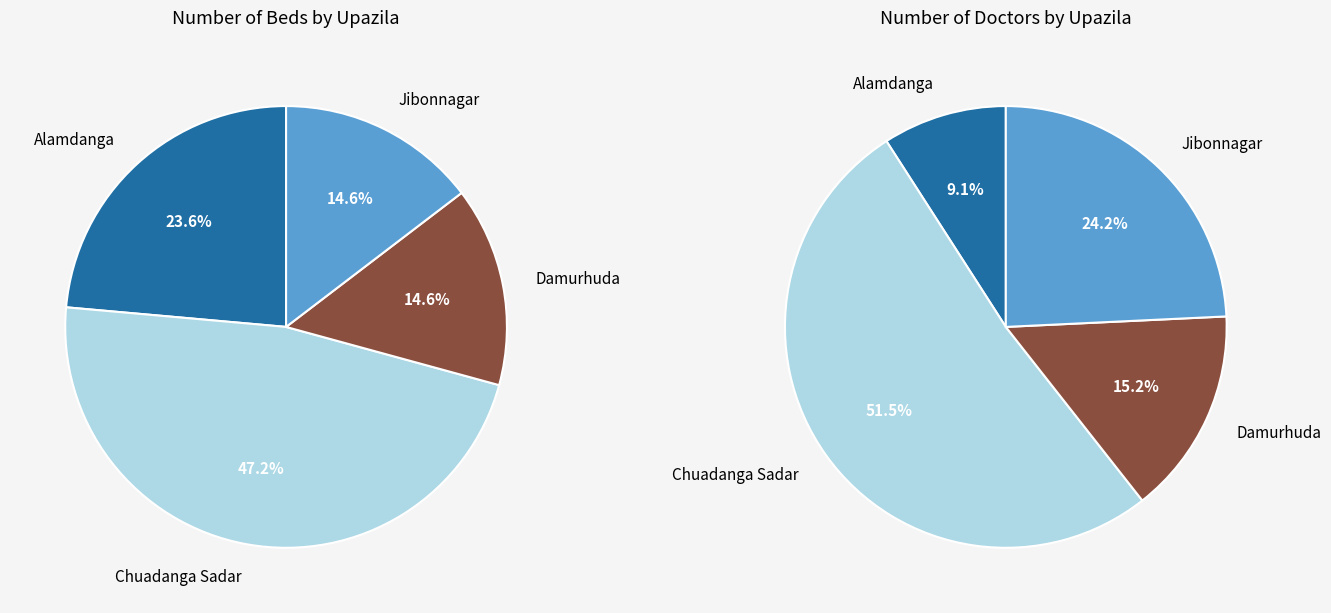

To the nearest percent, what percentage of the pie is Chuadanga Sadar?

47%